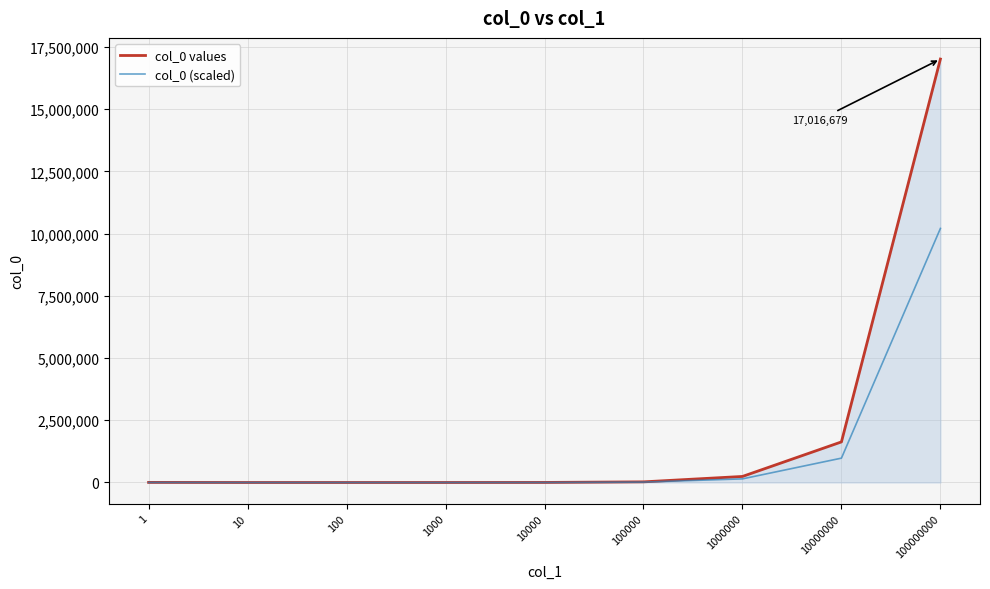

What is the difference between the col_0 values values at 10 and 1000000?

243191.0